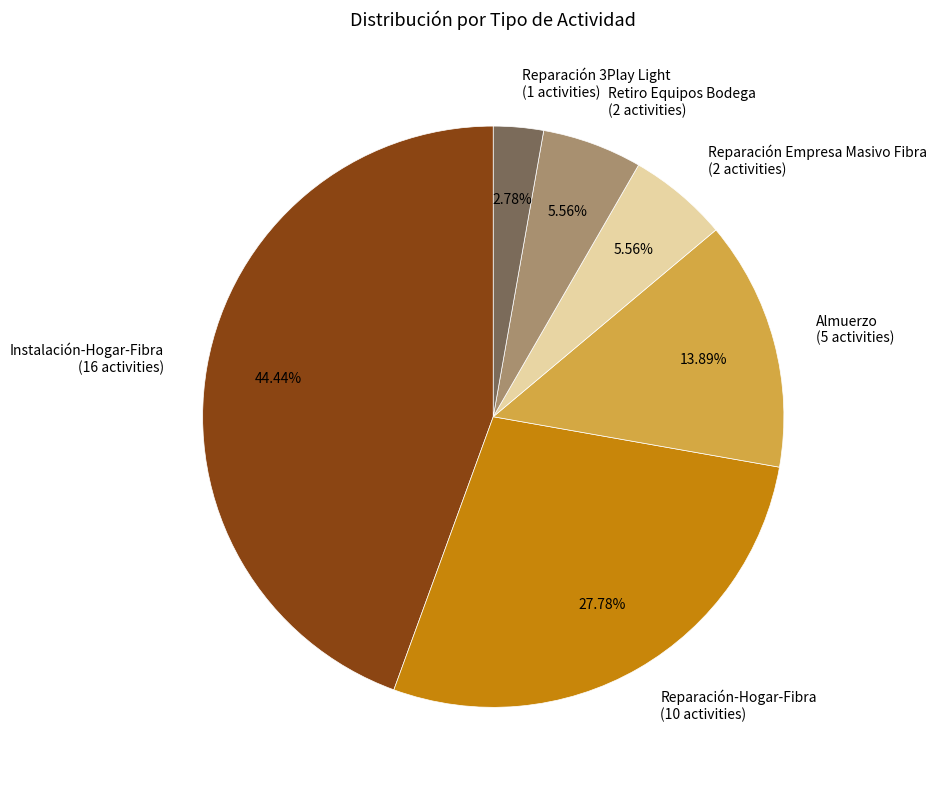

Count the number of slices in the pie.

6